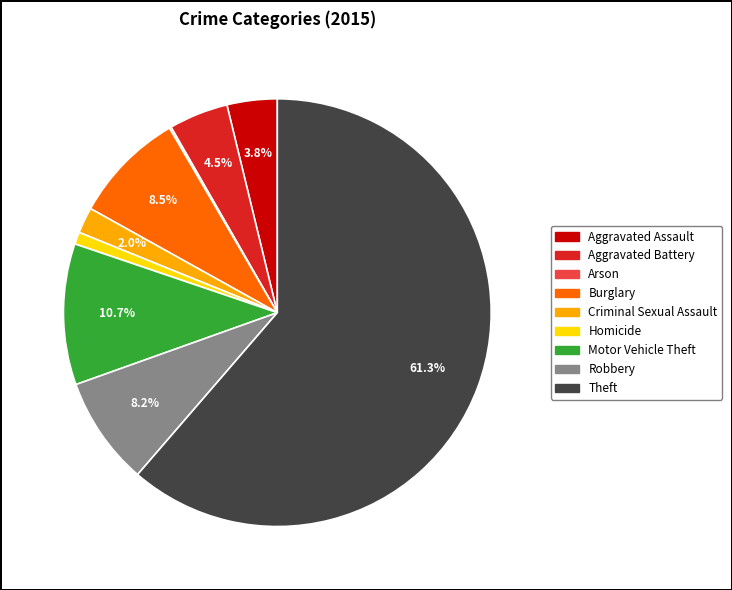

What is the ratio of the value at Motor Vehicle Theft to the value at Criminal Sexual Assault?

5.4